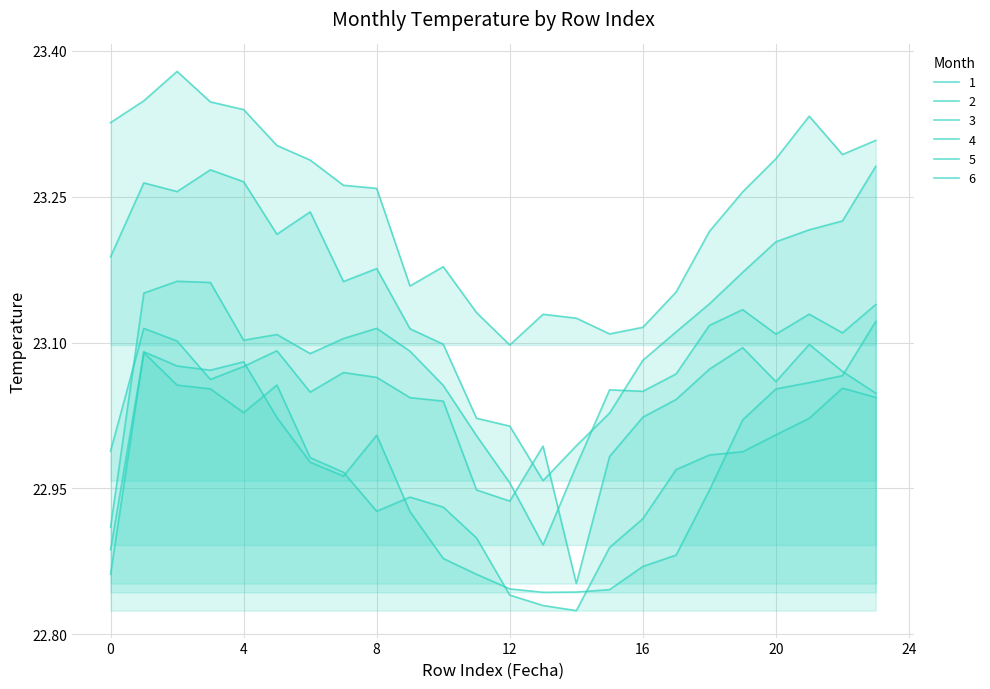

Where is 4 nearest to the value 22?

13